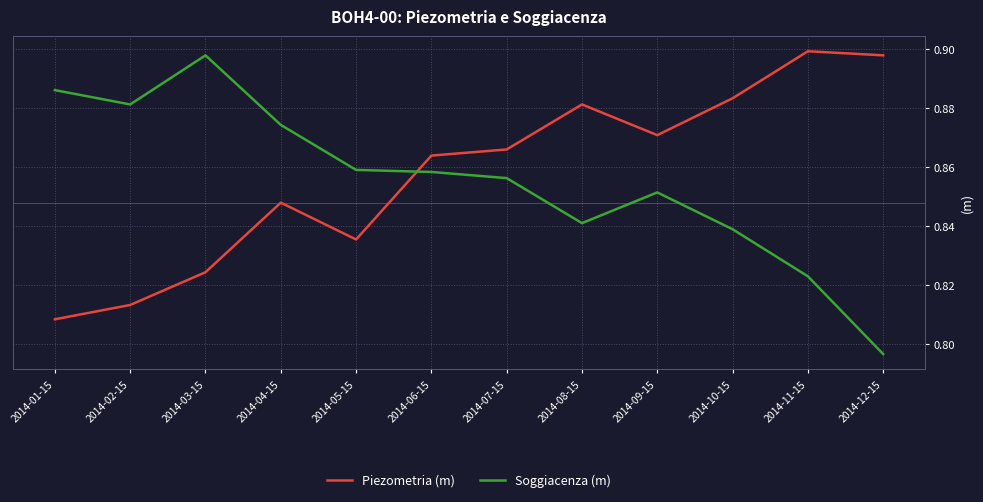

List the series in order of their overall mean, lowest first.

Soggiacenza (m), Piezometria (m)